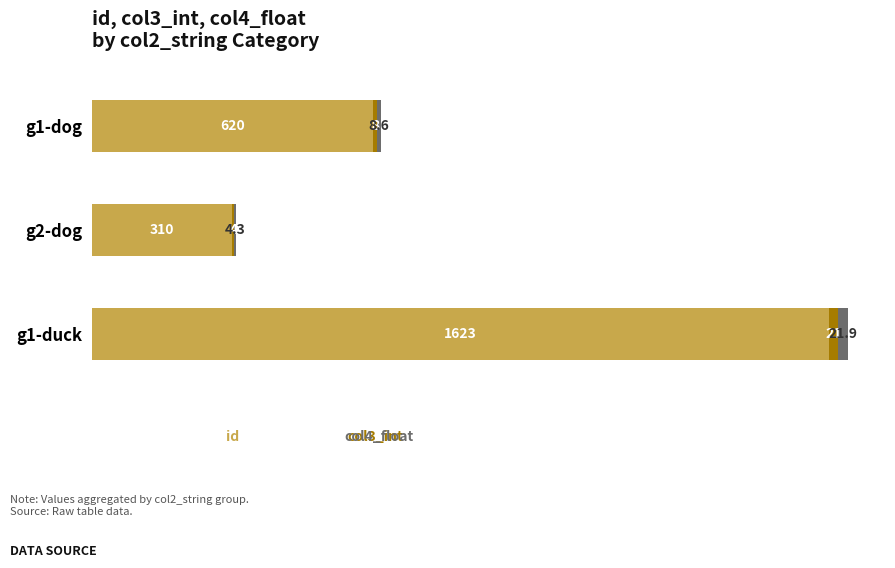

At which category is the sum across all series the highest?

g1-duck